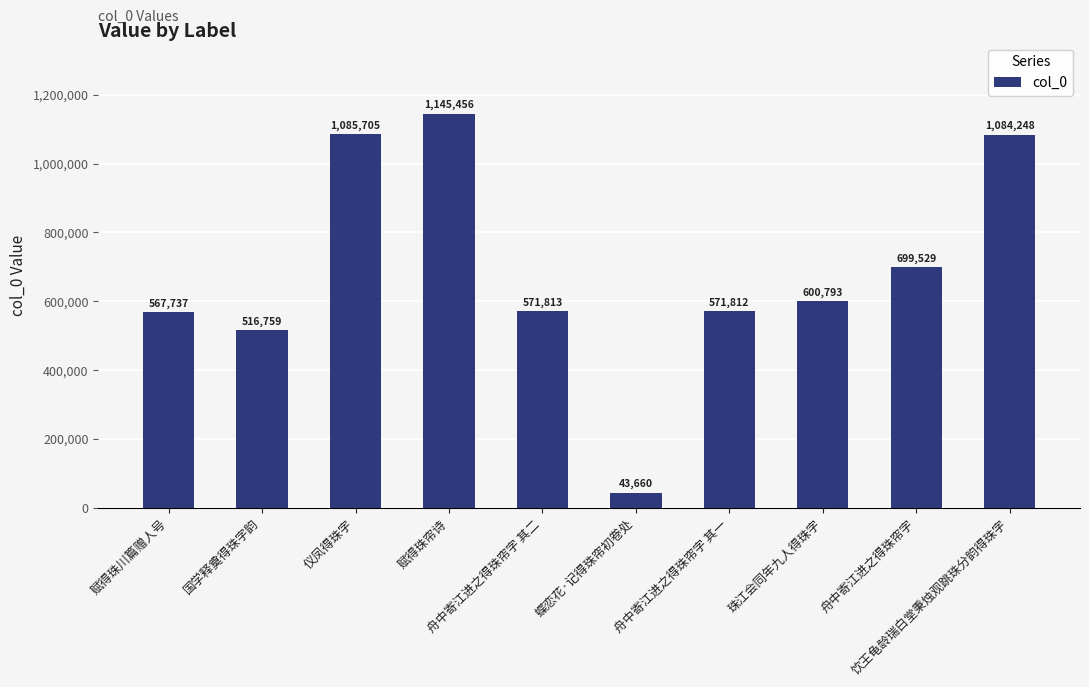

List the labels in order of value, largest first.

赋得珠帘诗, 仪凤得珠字, 饮王龟龄瑞白堂秉烛观跳珠分韵得珠字, 舟中寄江进之得珠帘字, 珠江会同年九人得珠字, 舟中寄江进之得珠帘字 其二, 舟中寄江进之得珠帘字 其一, 赋得珠川篇赠人号, 国学释奠得珠字韵, 蝶恋花·记得珠帘初卷处